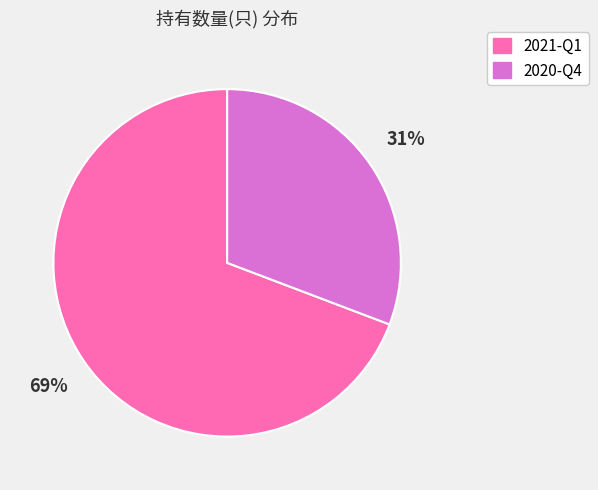

Which slice is the smallest?

2020-Q4